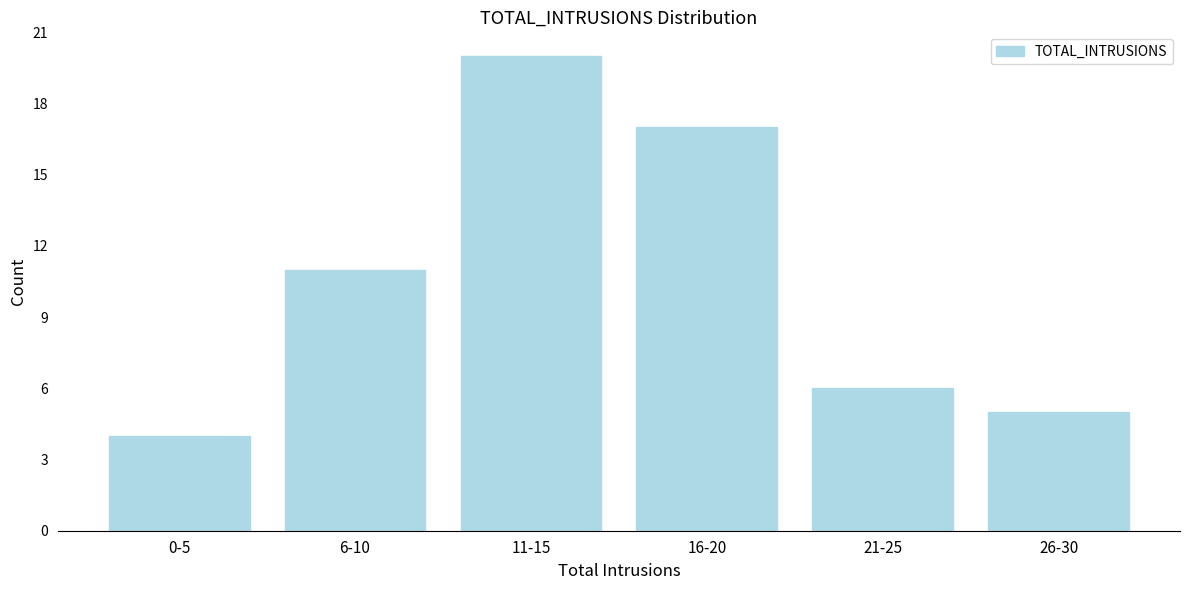

Reading left to right, extract all data points from this chart.

0-5=4	6-10=11	11-15=20	16-20=17	21-25=6	26-30=5